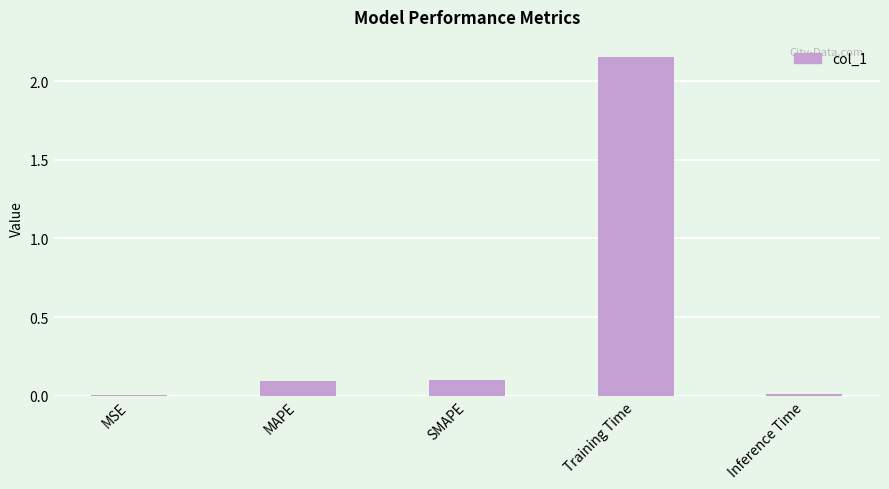

Which has a higher value, Inference Time or MAPE?

MAPE